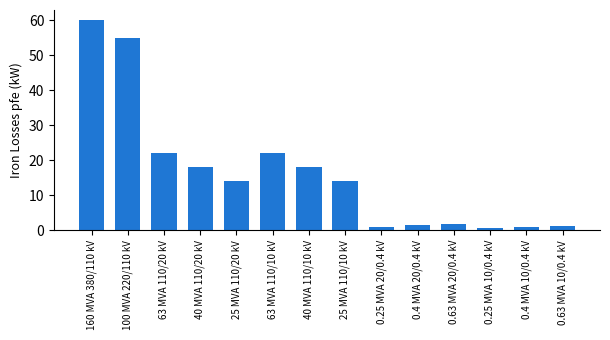

How many series are shown in this chart?

1